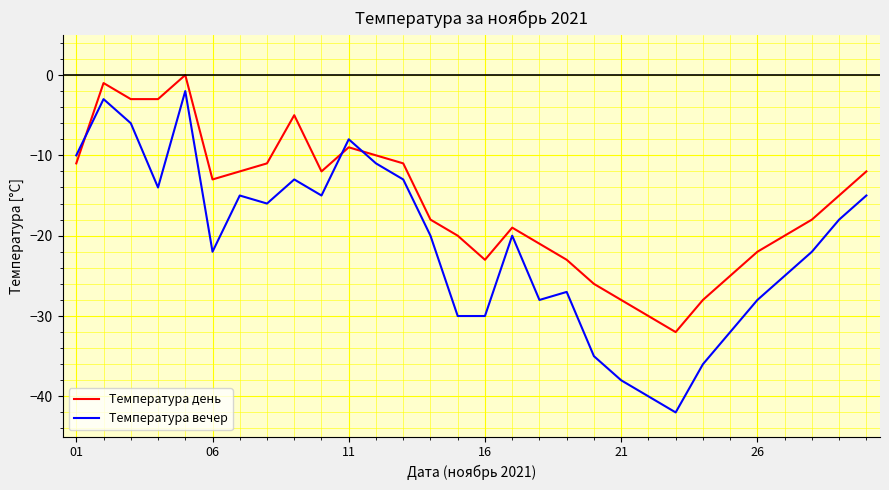

Which series has the largest range (max minus min)?

Температура вечер